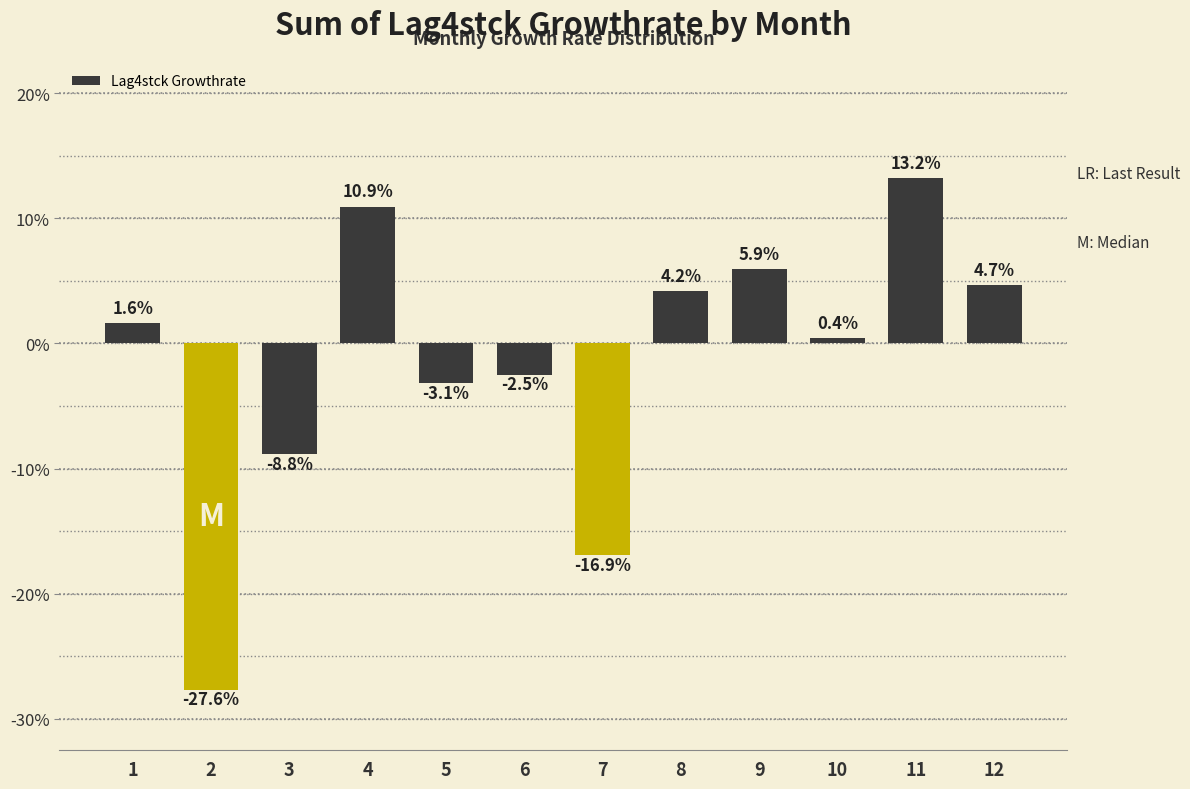

Reading right to left, list all the values displayed in this chart.

12=4.7	11=13.2	10=0.4	9=5.9	8=4.2	7=-16.9	6=-2.5	5=-3.1	4=10.9	3=-8.8	2=-27.6	1=1.6